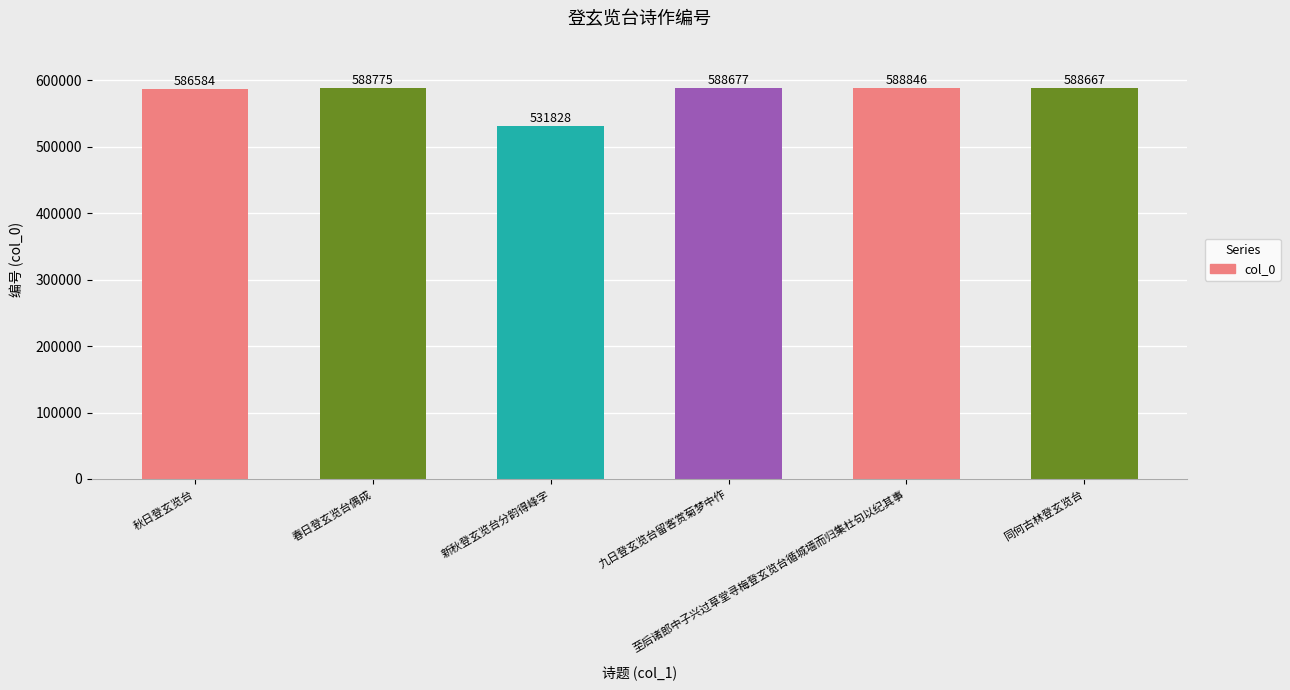

What is the label of the 1st bar from the left?

秋日登玄览台